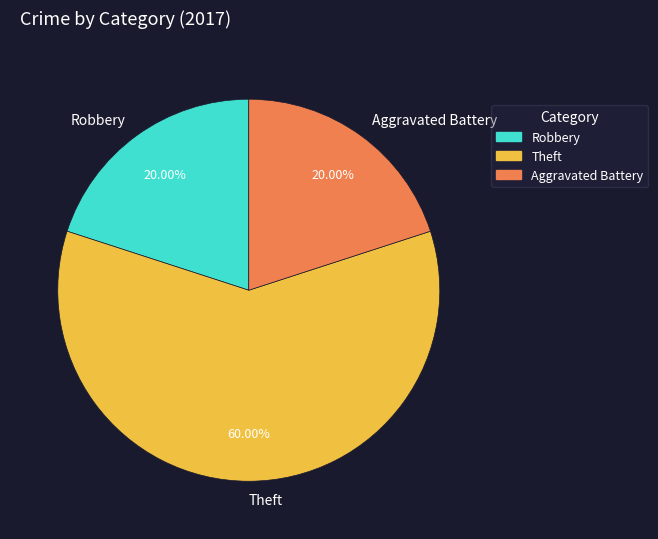

What is the majority slice?

Theft